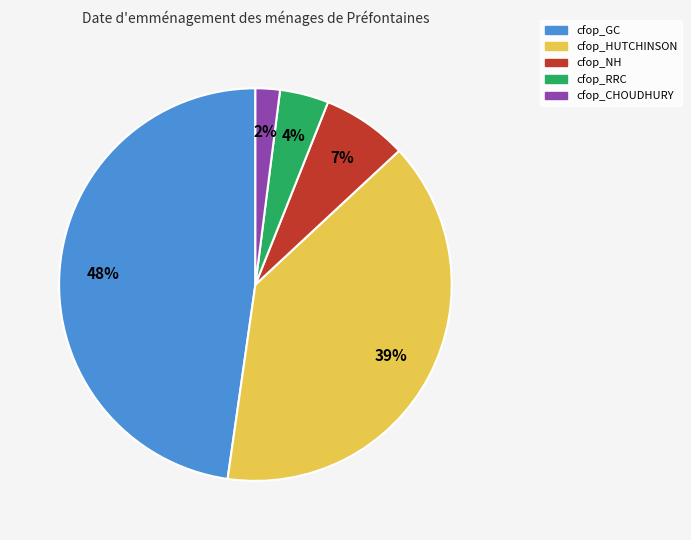

Is it true that cfop_HUTCHINSON is 39% of the pie?

True